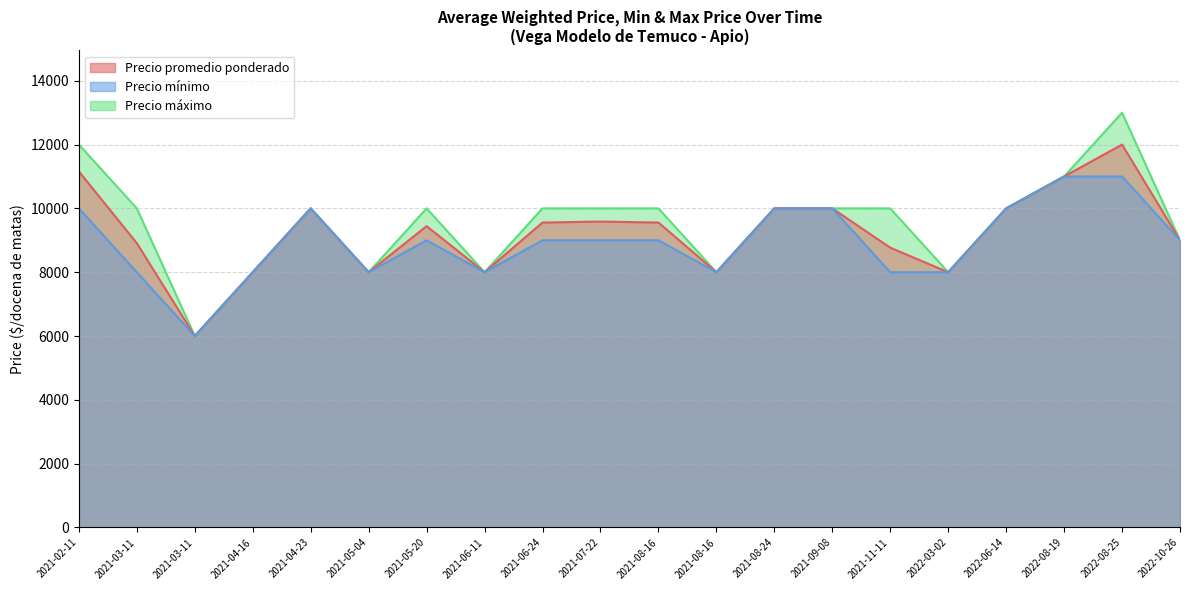

What is the spread (max minus min) of values at 2021-06-24?

1000